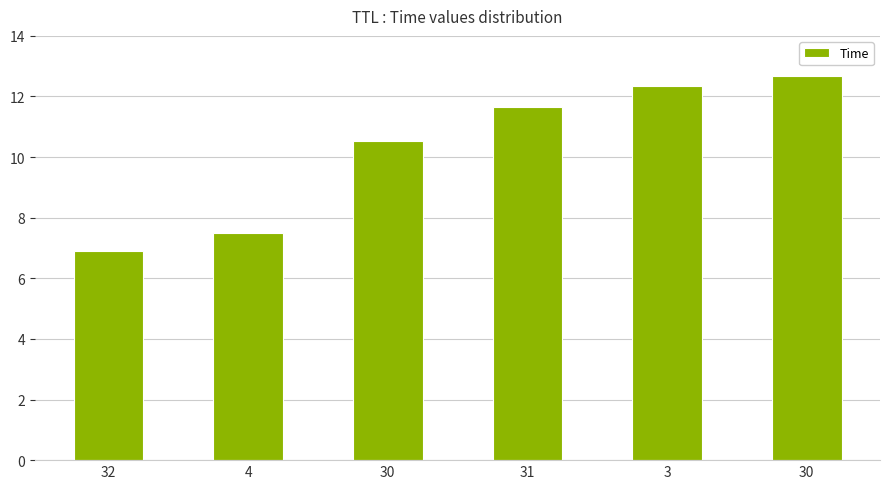

Reading left to right, what are all the values shown in this chart?

32=6.9	4=7.5	30=10.5	31=11.6	3=12.3	30=12.7